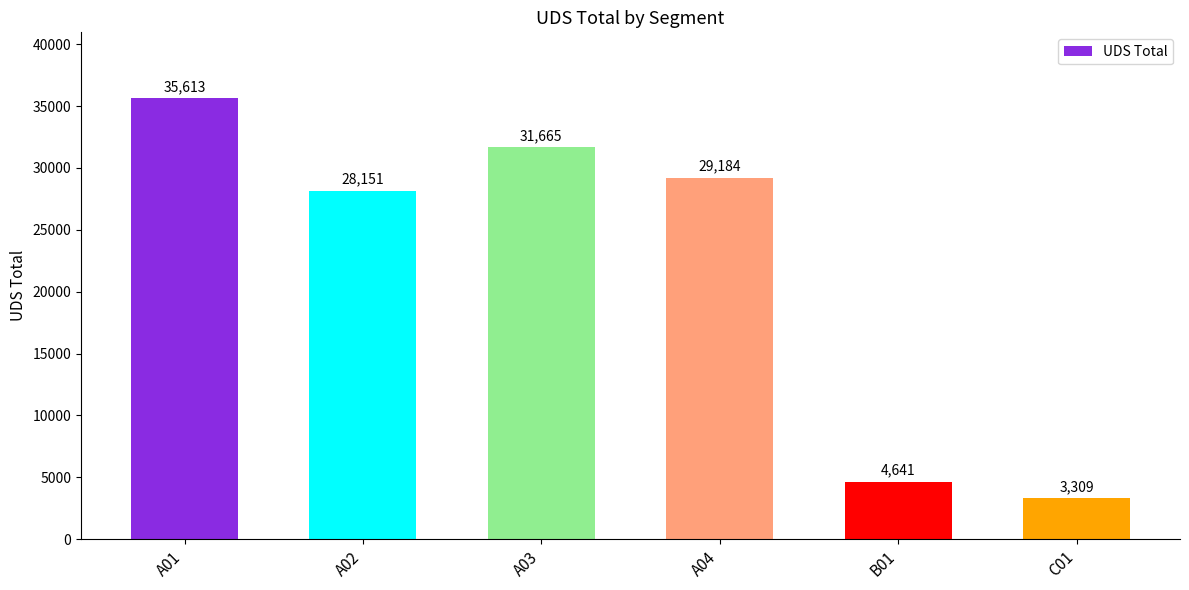

Is it true that the value at A01 is 35613?

True